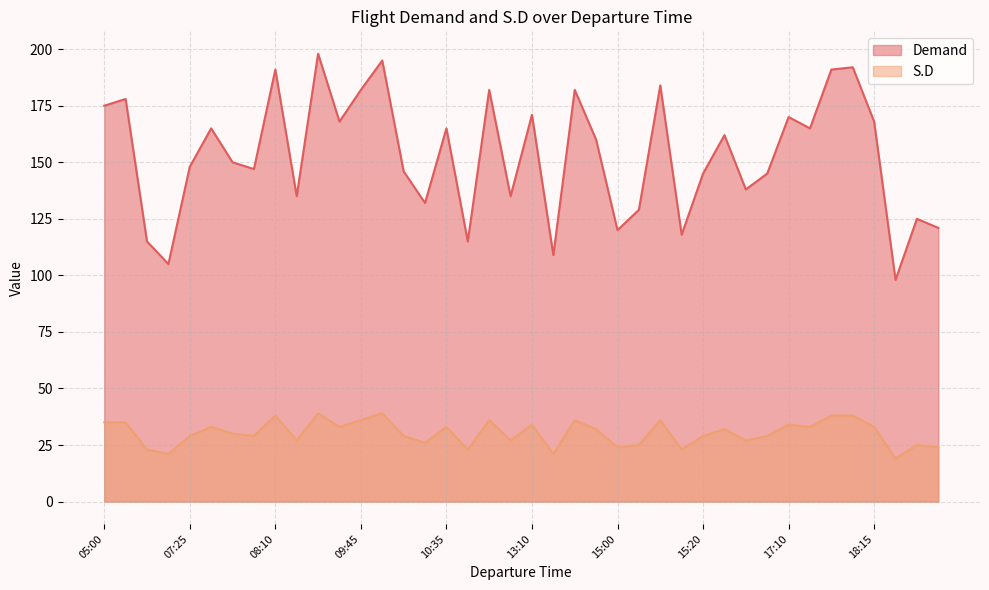

Which series has the widest spread of values?

Demand